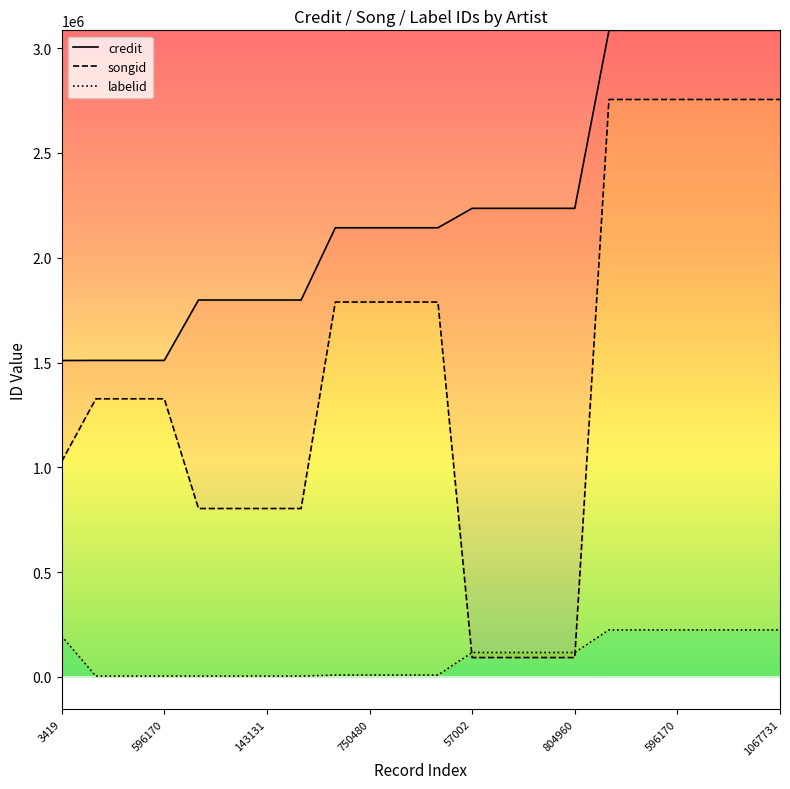

Which series has the widest spread of values?

songid